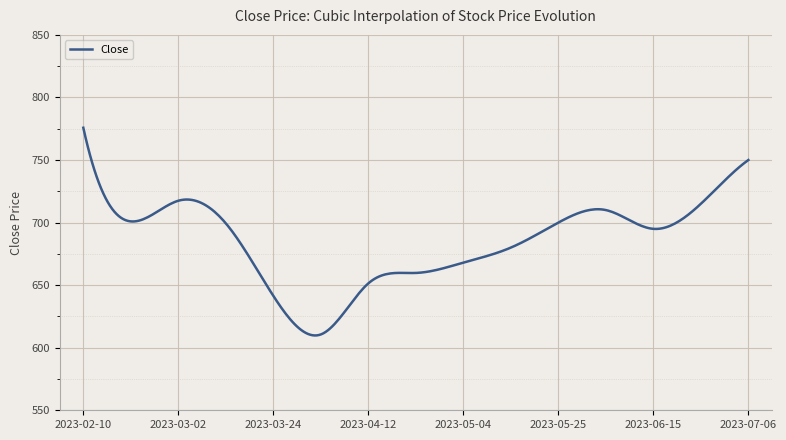

What is the difference between the maximum and minimum values?

166.0